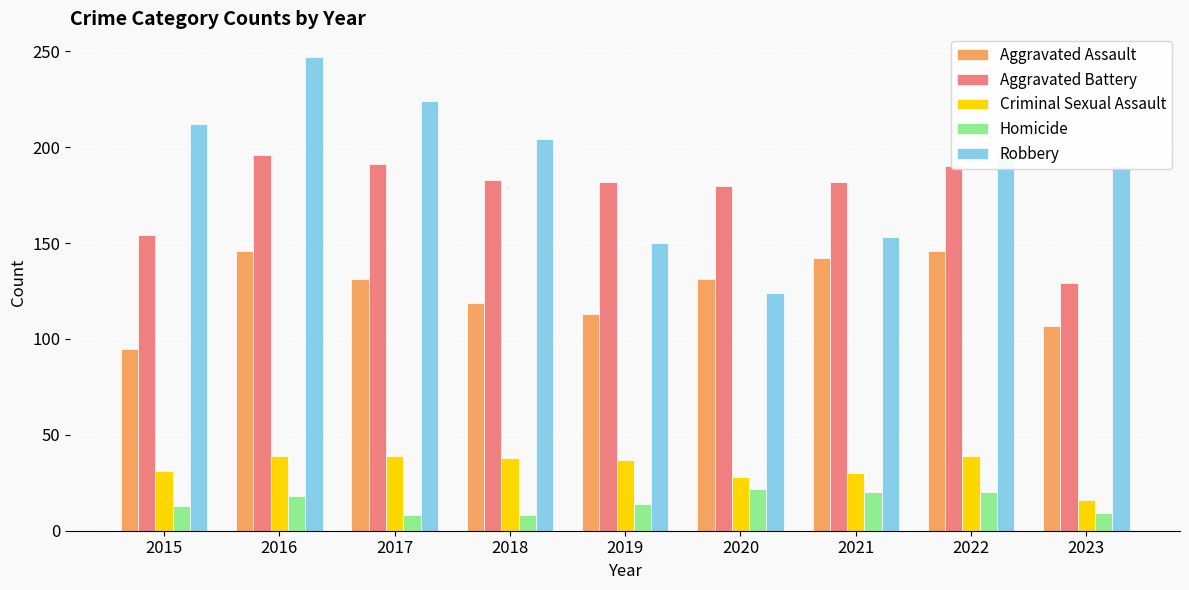

True or false: Aggravated Battery has a value of 318 at 2018.

False